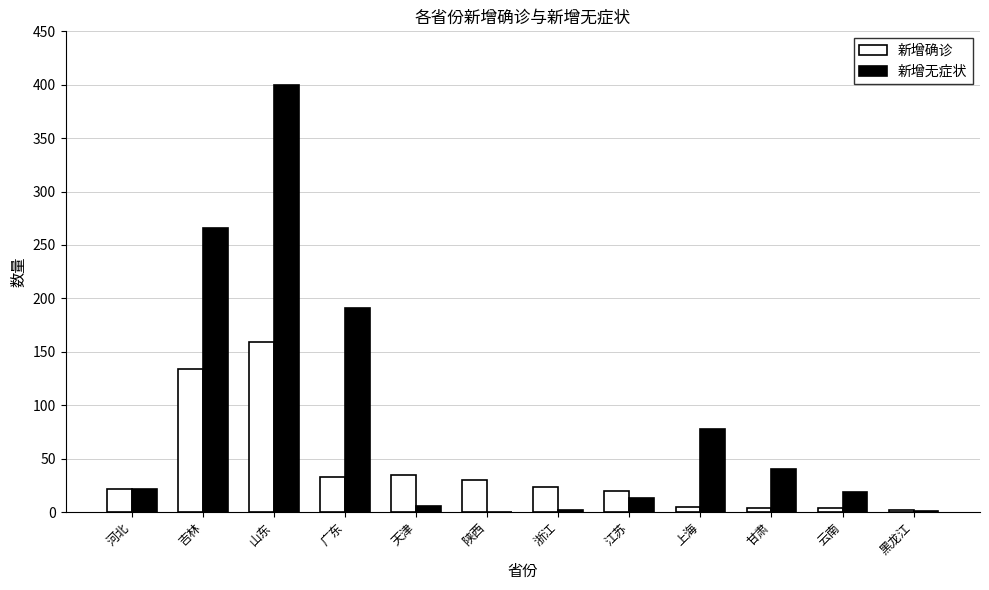

What value does the 新增确诊 series have at 上海?

5